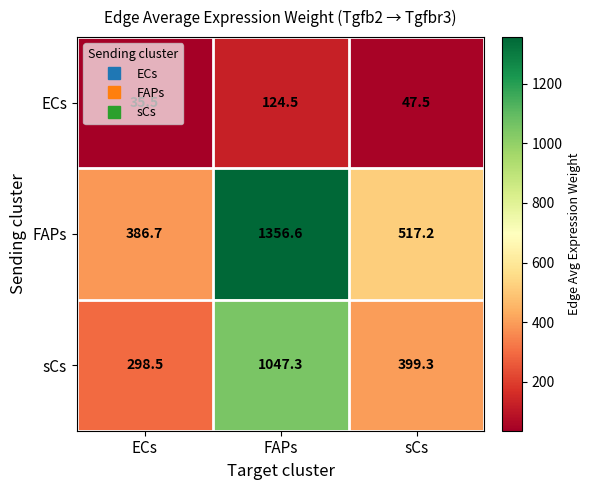

How many data points does each series have?

3